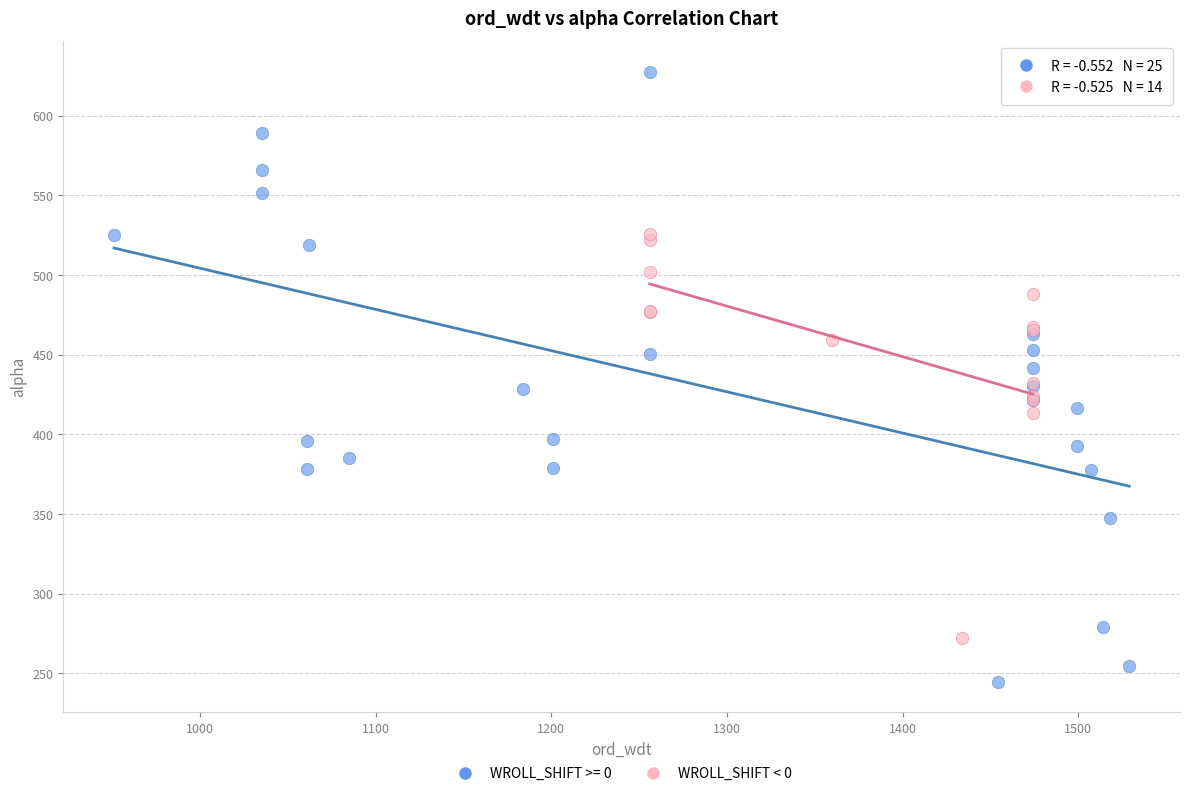

Which series contains the highest Y value?

WROLL_SHIFT >= 0